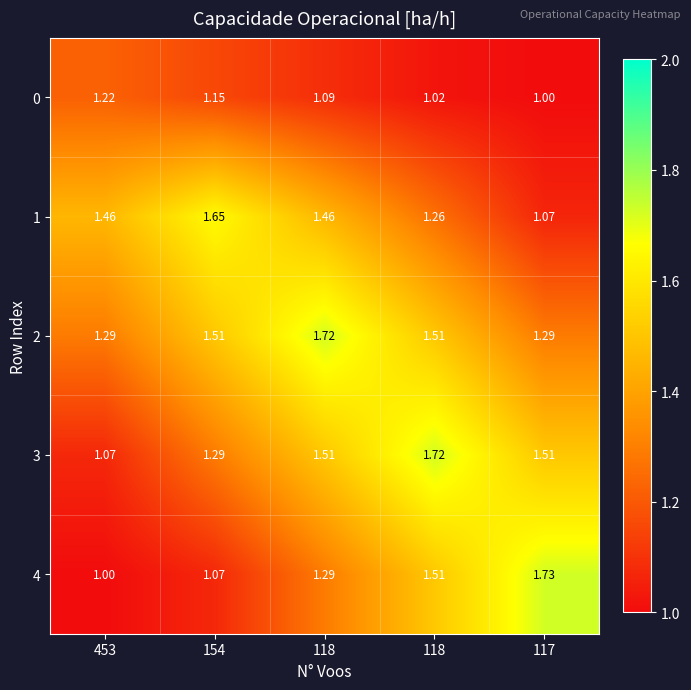

Reading right to left, extract all data points from this chart.

0: 117=1.0	118=1.0	118=1.1	154=1.1	453=1.2
1: 117=1.1	118=1.3	118=1.5	154=1.6	453=1.5
2: 117=1.3	118=1.5	118=1.7	154=1.5	453=1.3
3: 117=1.5	118=1.7	118=1.5	154=1.3	453=1.1
4: 117=1.7	118=1.5	118=1.3	154=1.1	453=1.0